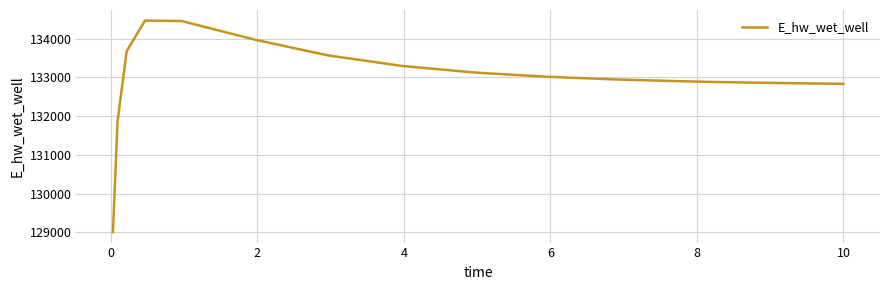

What is the smallest value displayed?

129009.7